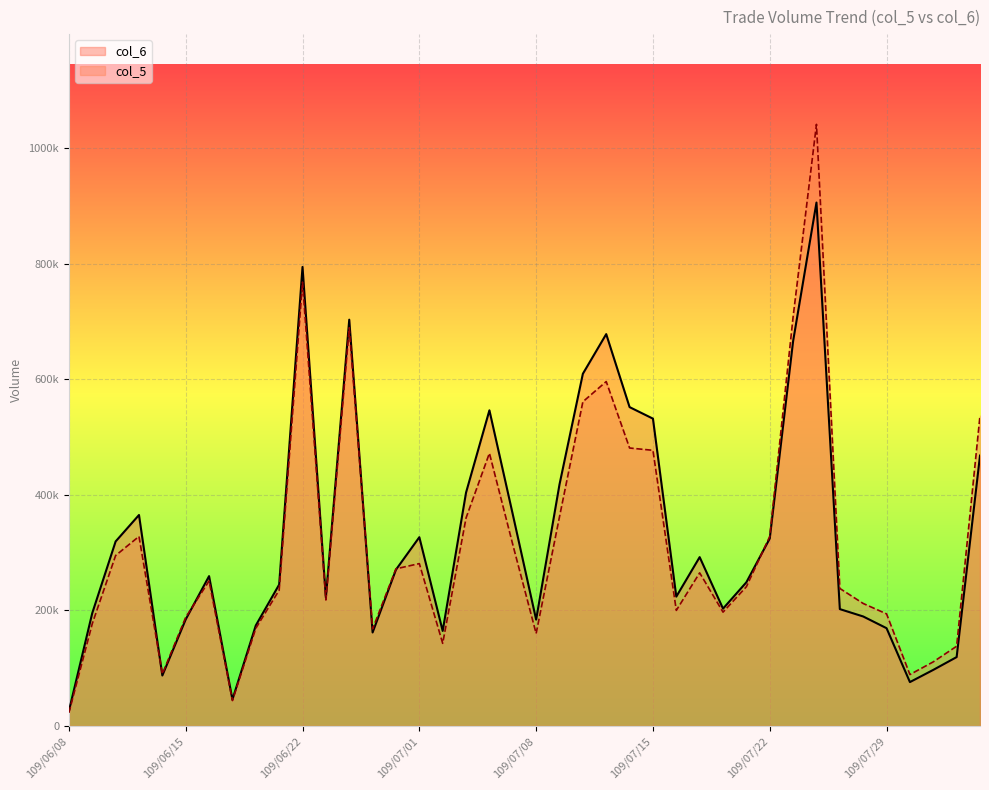

Which series changed the most between 109/06/09 and 109/07/16?

col_6